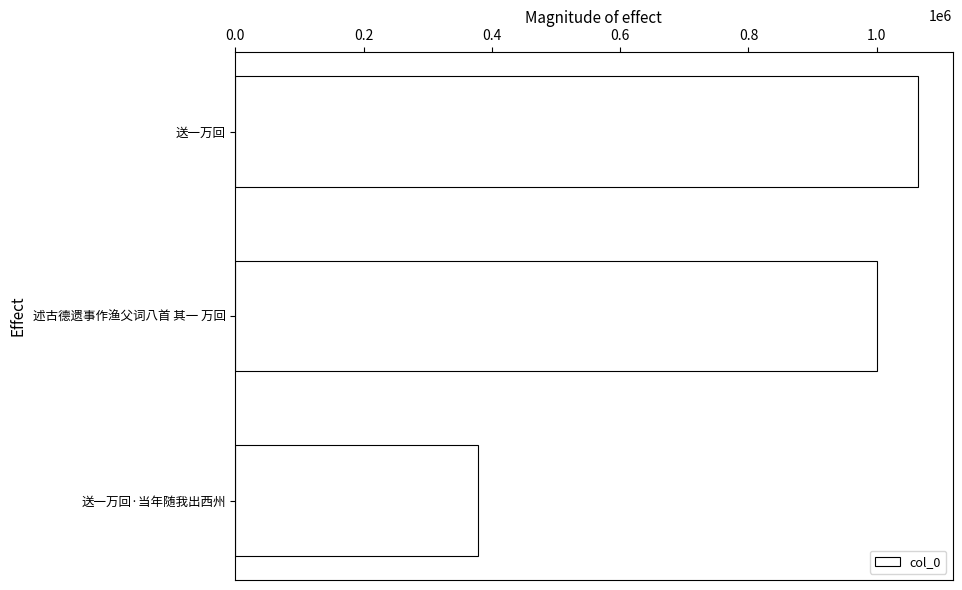

Reading bottom to top, extract all data points from this chart.

送一万回·当年随我出西州=378449	述古德遗事作渔父词八首 其一 万回=1000617	送一万回=1064853